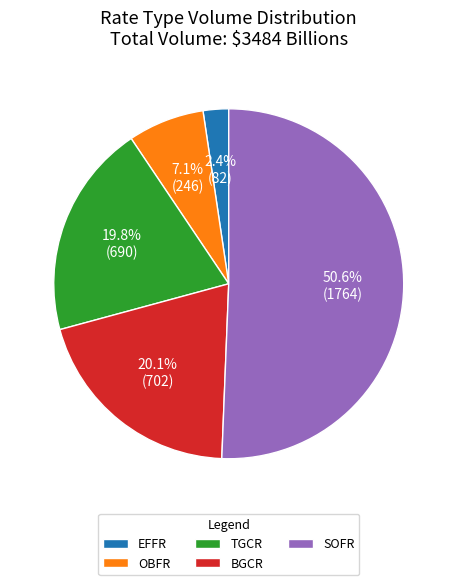

Which category has the biggest portion of the pie?

SOFR